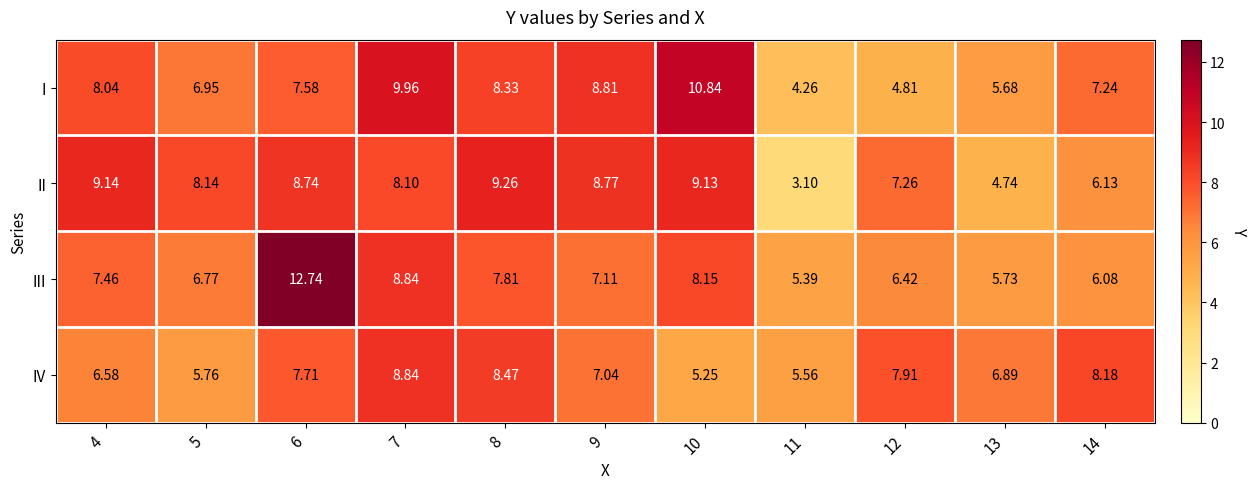

What is the total value across all series at 4?

31.2